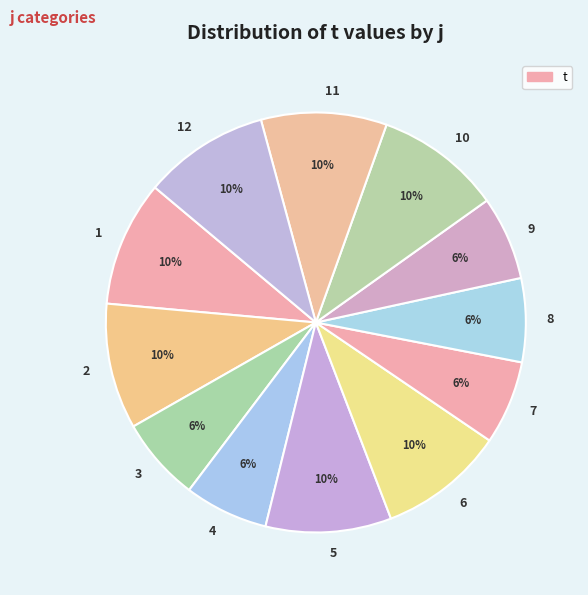

What percentage is the 1 slice, to the nearest percent?

10%